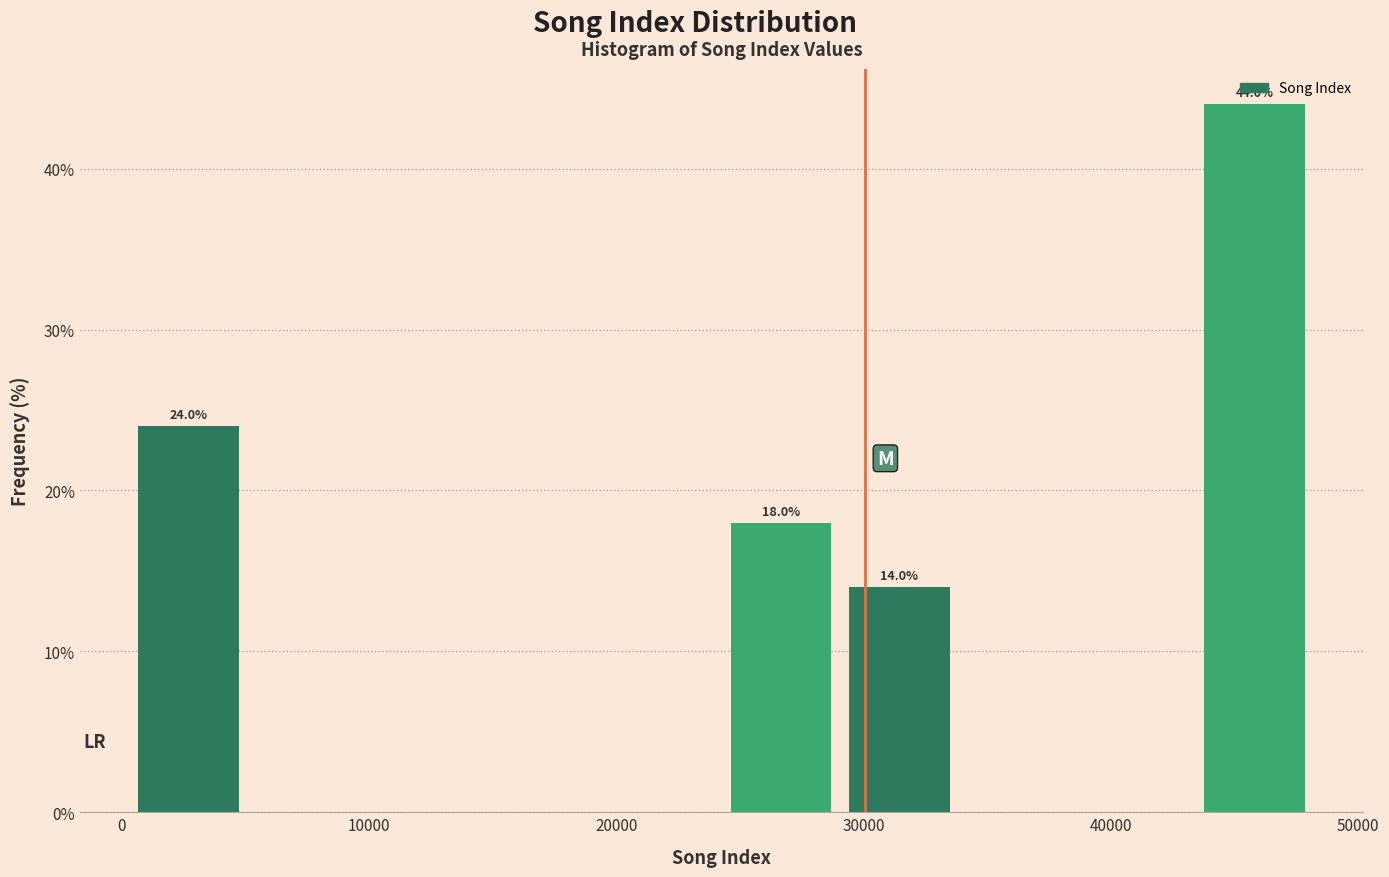

Over which range of the x-axis is the bar tallest?

43000 to 48000